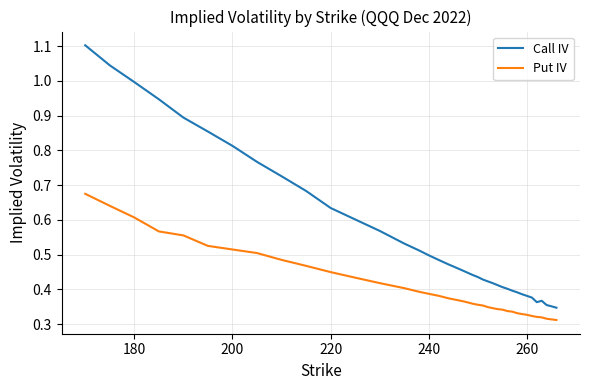

What is the maximum value shown in the chart?

1.1